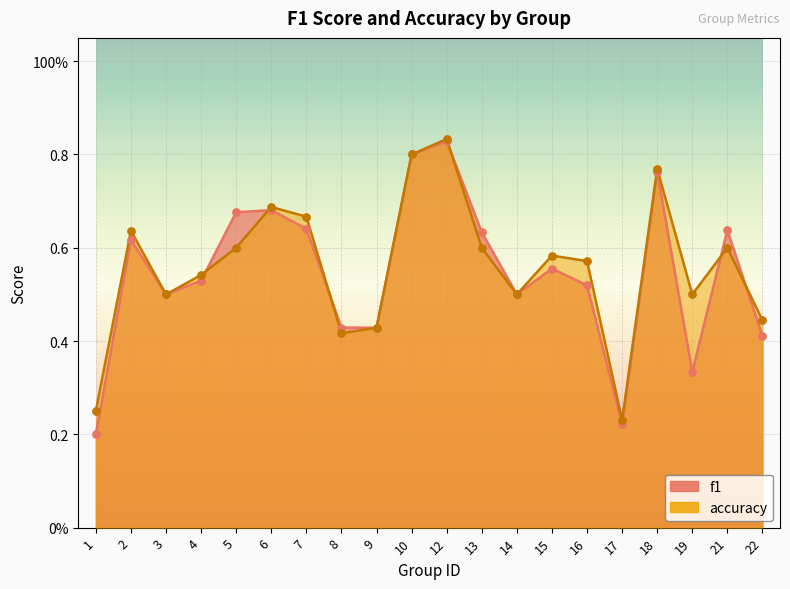

What are all the series names shown in the legend?

f1, accuracy